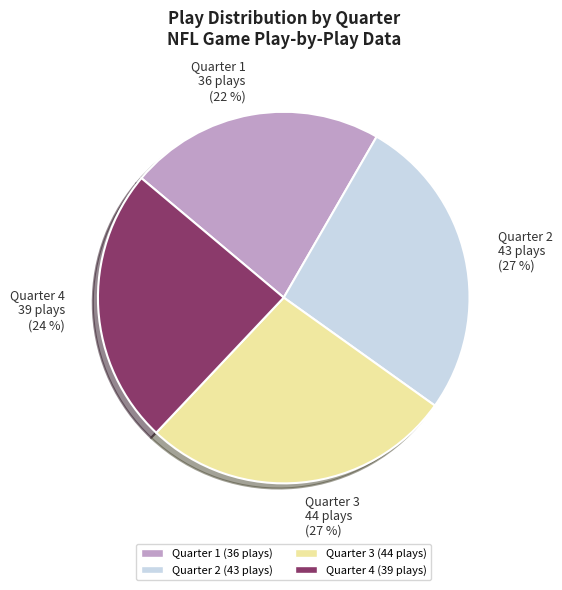

Combined, do Quarter 2 and Quarter 3 account for over 50%?

Yes